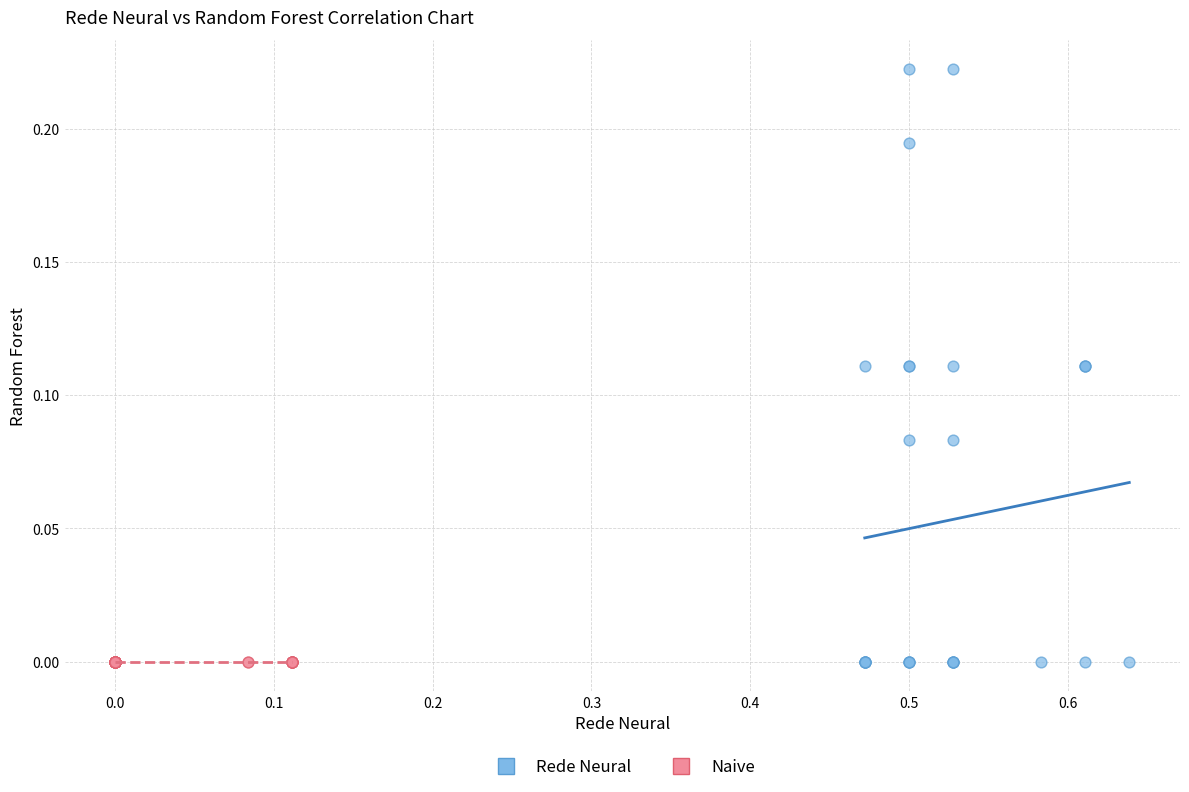

Which series reaches the maximum Y coordinate?

Rede Neural